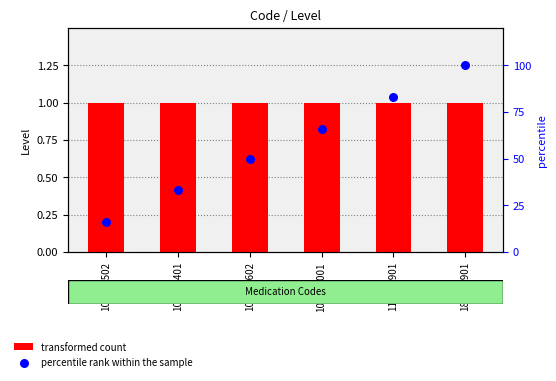

Which series reaches the maximum Y coordinate?

percentile rank within the sample